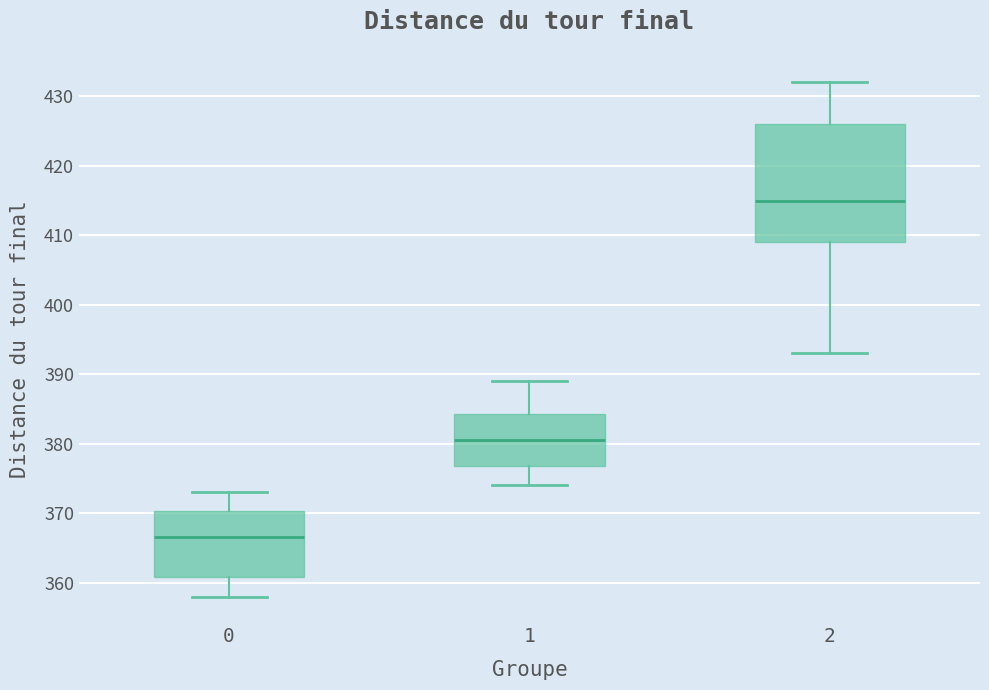

Where does the median line of the box at x = 1 sit on the y-axis? The values are not printed on the chart, so give them approximately, as read against the axis.

381